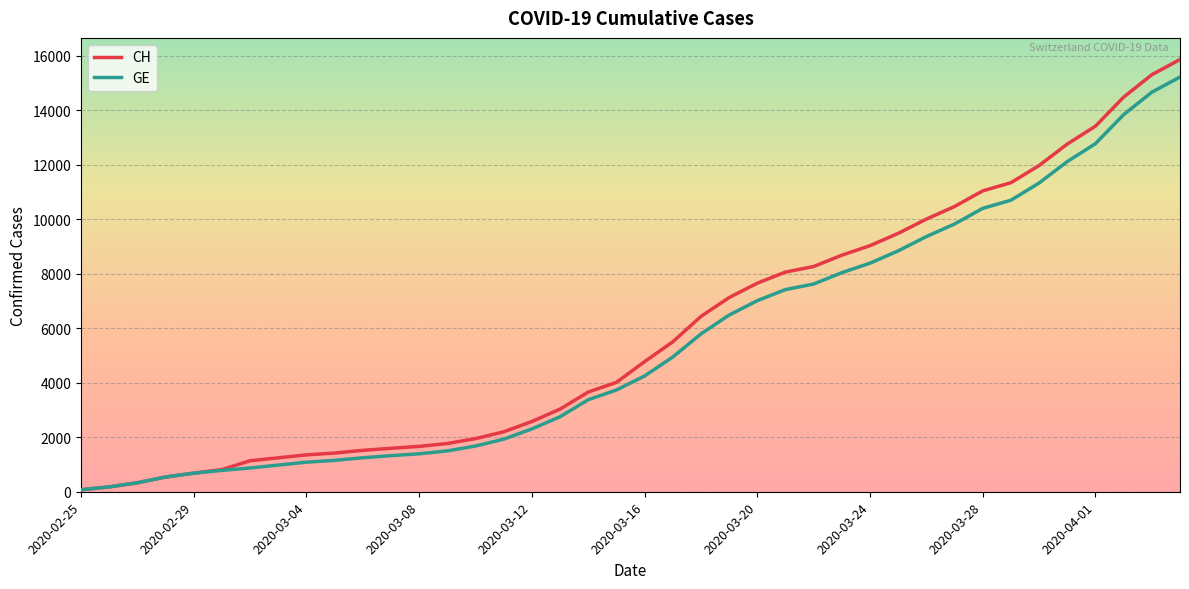

What is the highest value of the GE series?

15219